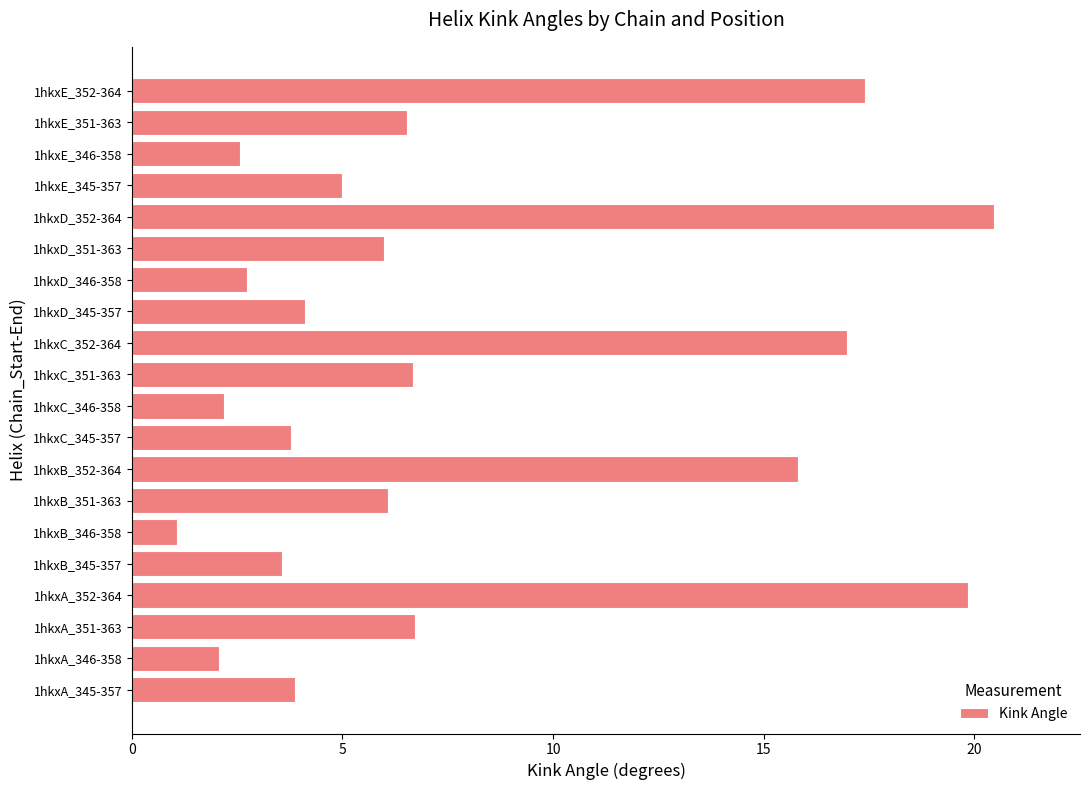

Are the bars grouped side by side (vs. stacked)?

No